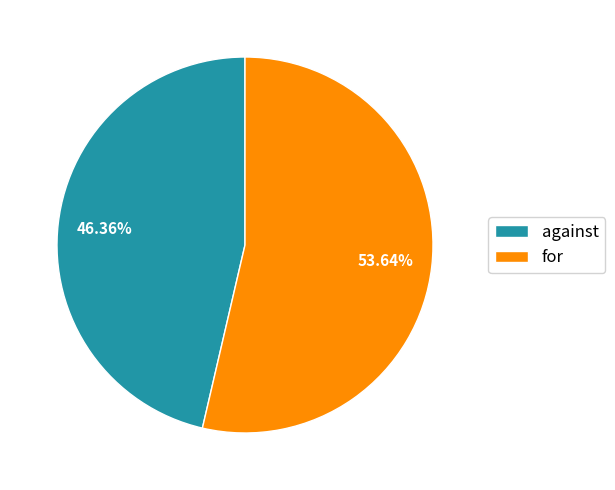

Approximately how many times larger is the value at against compared to for?

0.9